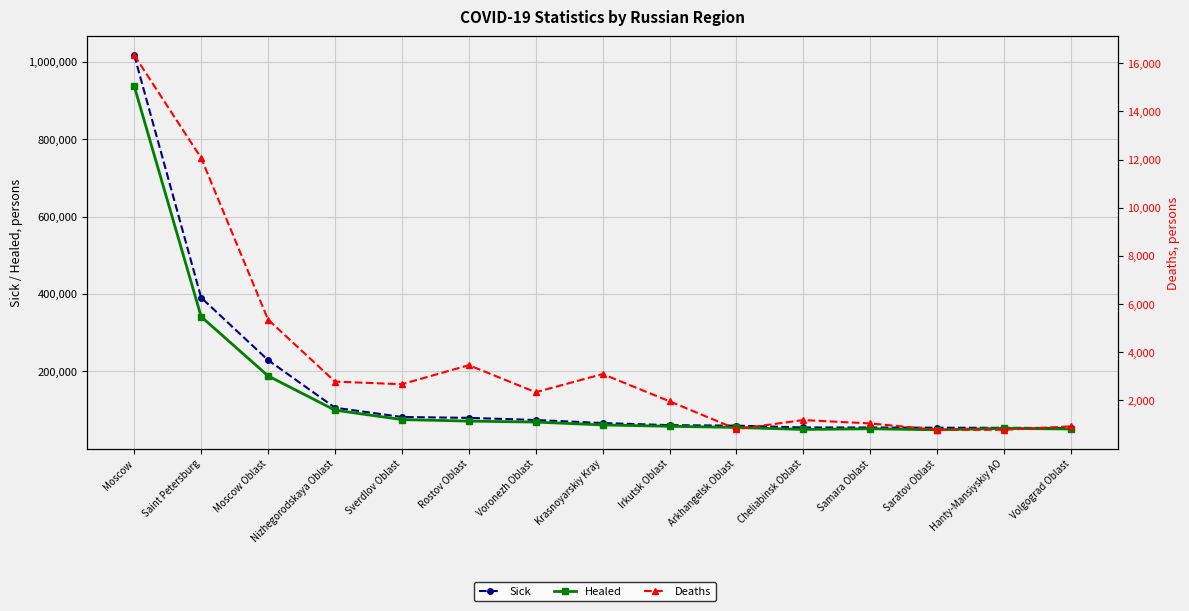

What is the label of the 12th point from the right?

Nizhegorodskaya Oblast